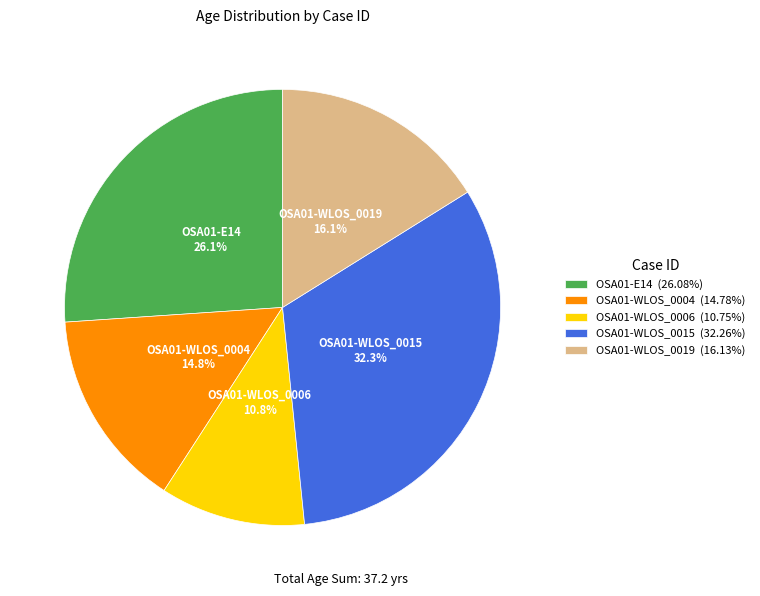

To the nearest percent, what portion does OSA01-E14 represent?

26%